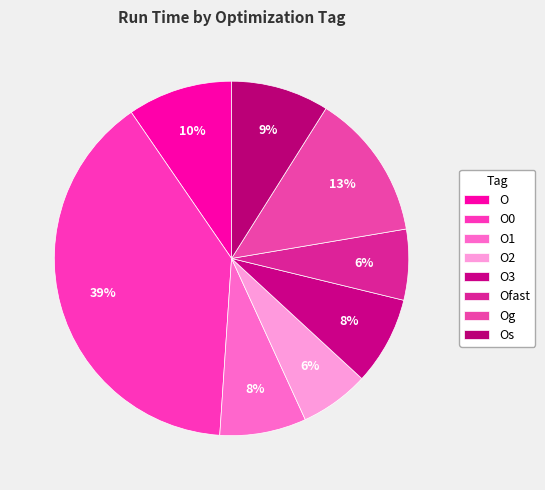

How many segments does this pie chart have?

8